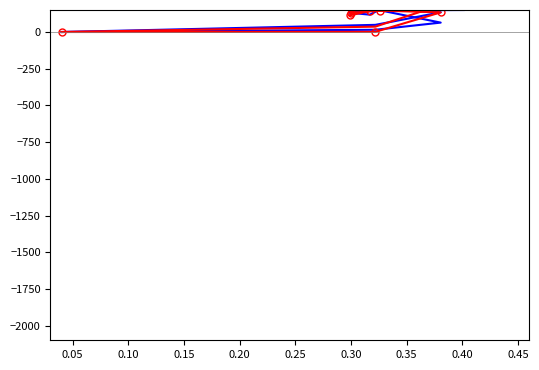

Which series ends up on top after the final intersection of price_high and price_close?

price_high